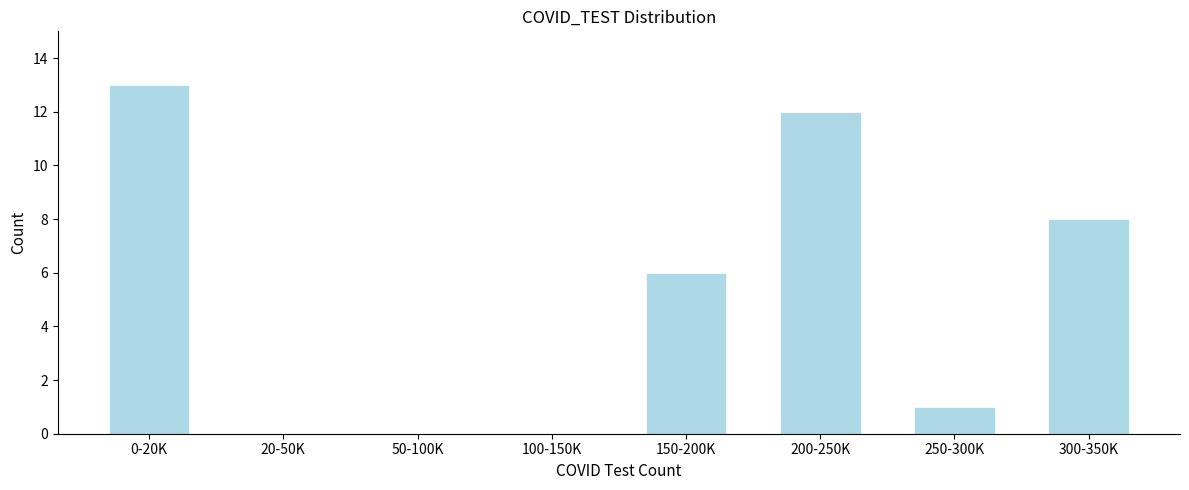

Reading left to right, what are all the values shown in this chart?

0-20K=13	20-50K=0	50-100K=0	100-150K=0	150-200K=6	200-250K=12	250-300K=1	300-350K=8